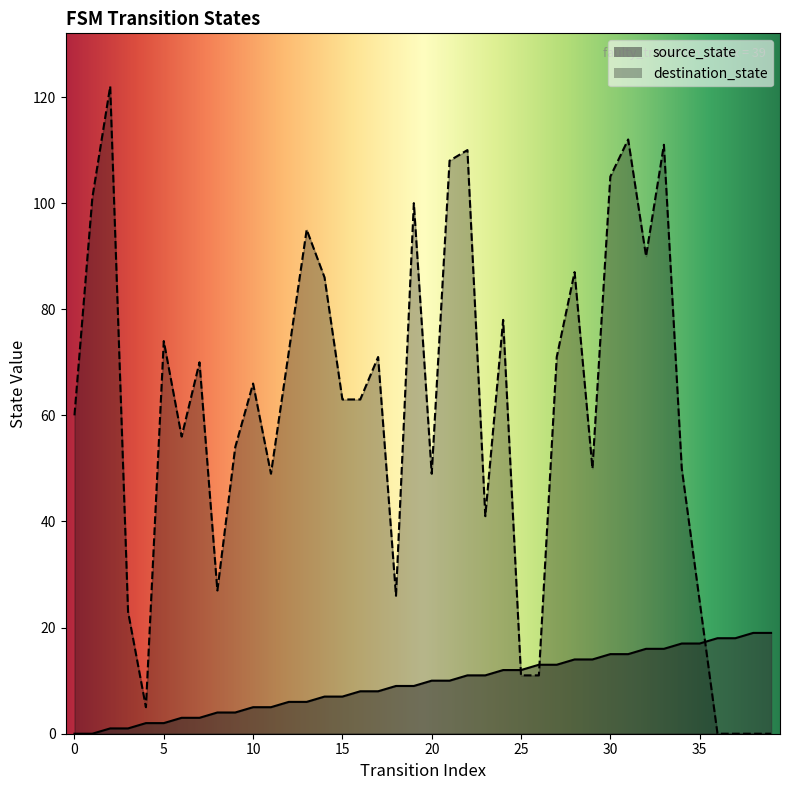

True or false: source_state has more than 2 interior local peaks.

False